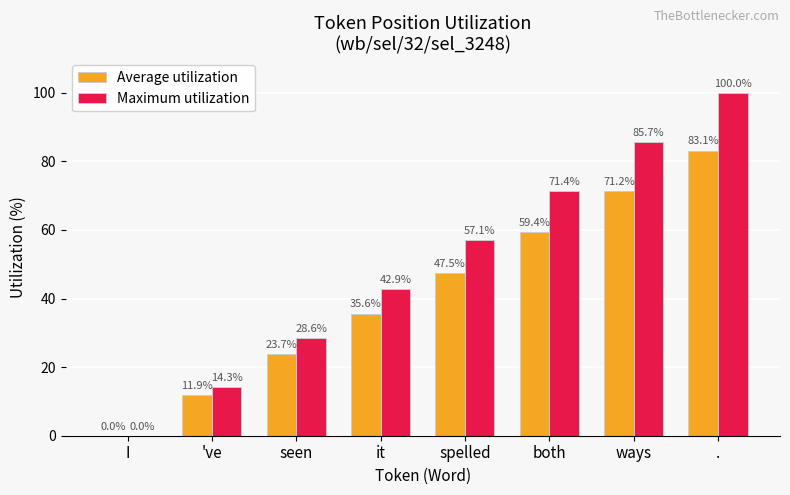

Is it true that Average utilization equals 6.0 at 've?

False